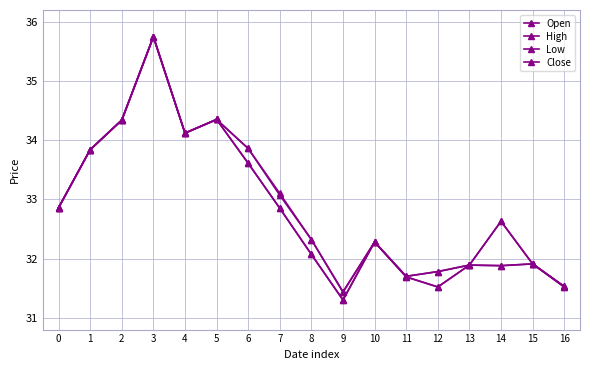

How many data points in Close are less than 32?

6